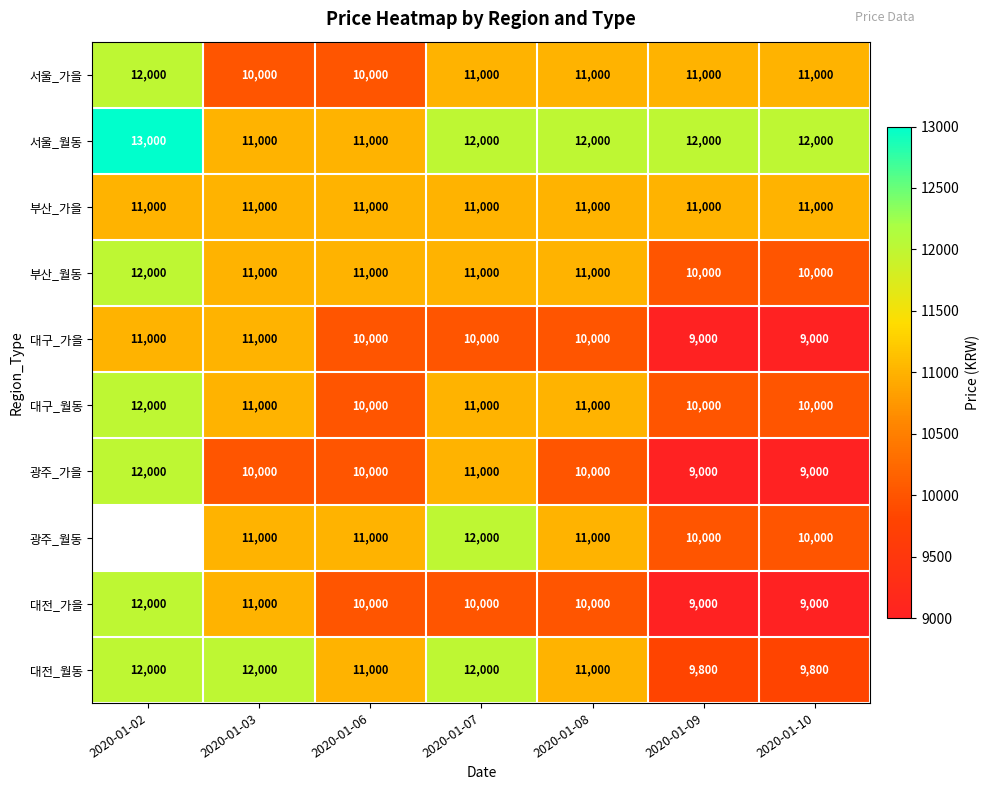

What is the sum of all 부산_월동 values?

76000